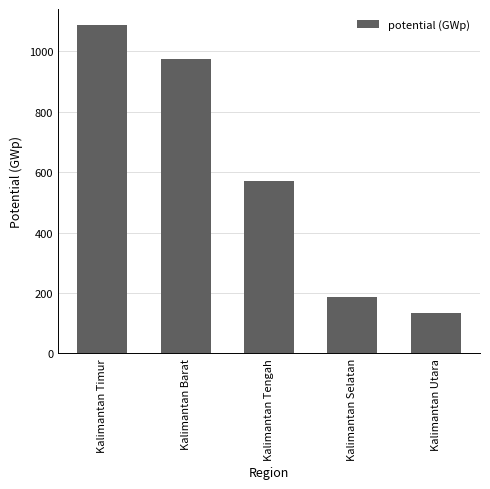

Rank the categories by value from lowest to highest.

Kalimantan Utara, Kalimantan Selatan, Kalimantan Tengah, Kalimantan Barat, Kalimantan Timur